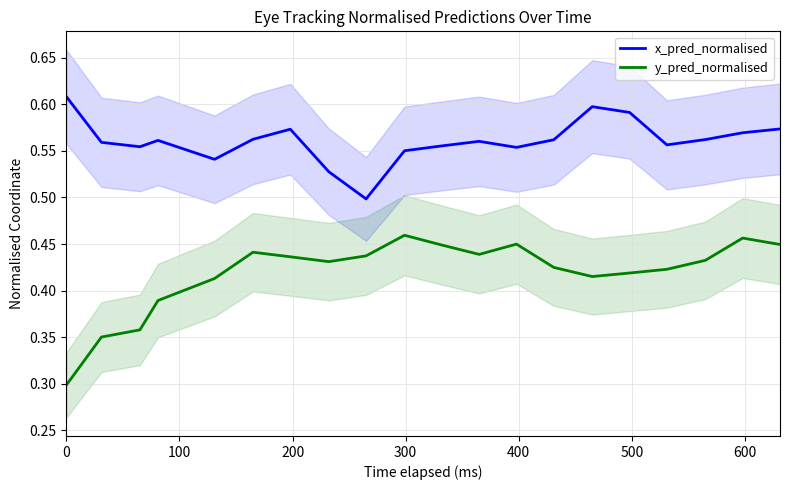

What is the approximate value of x_pred_normalised at 0?

0.6